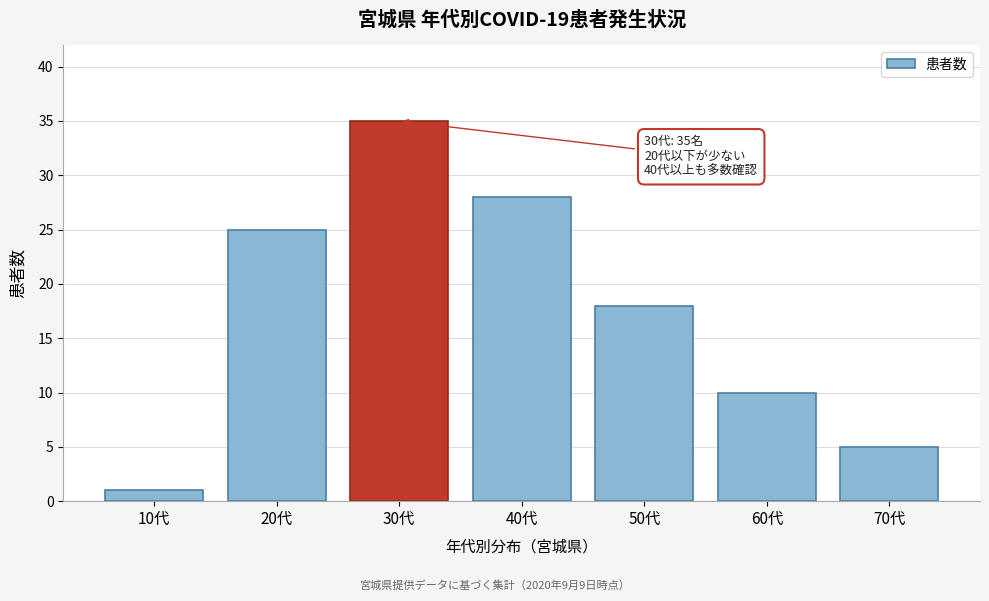

Reading left to right, what are all the values shown in this chart?

1	25	35	28	18	10	5